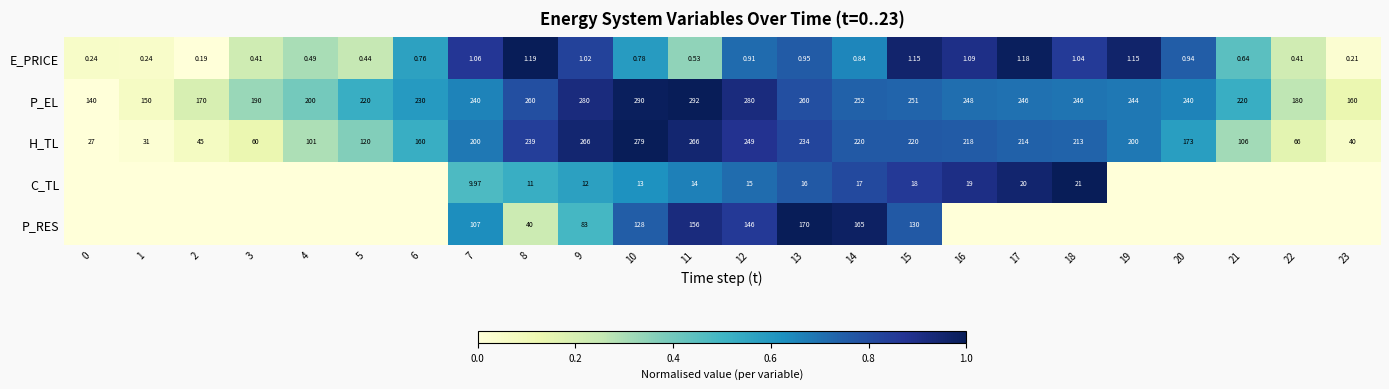

Which series changed the most between 9 and 13?

P_RES